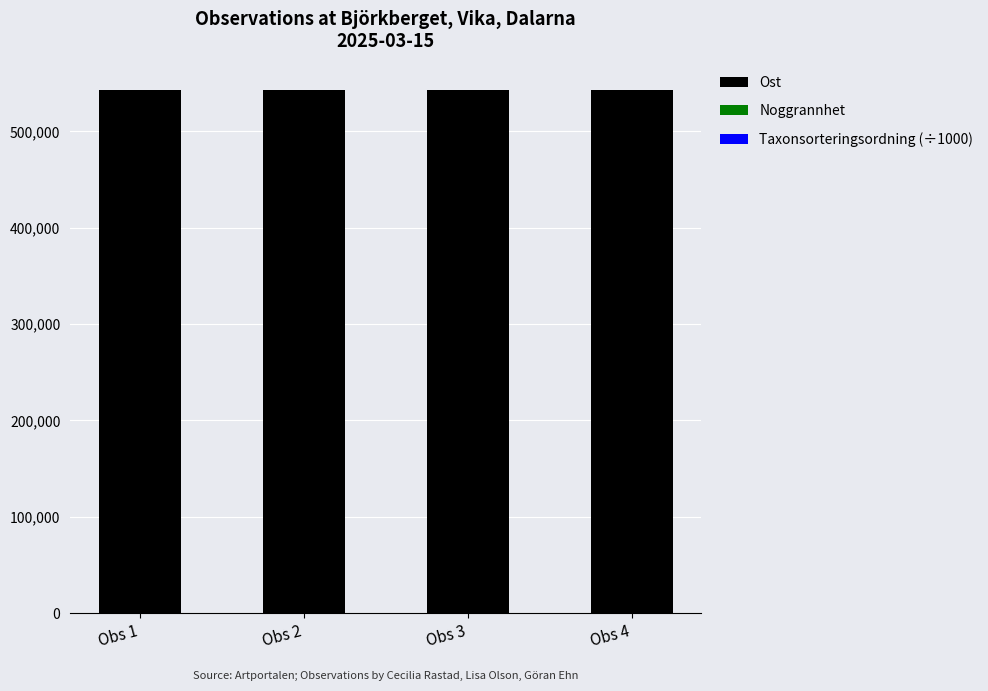

Are the bars horizontal?

No